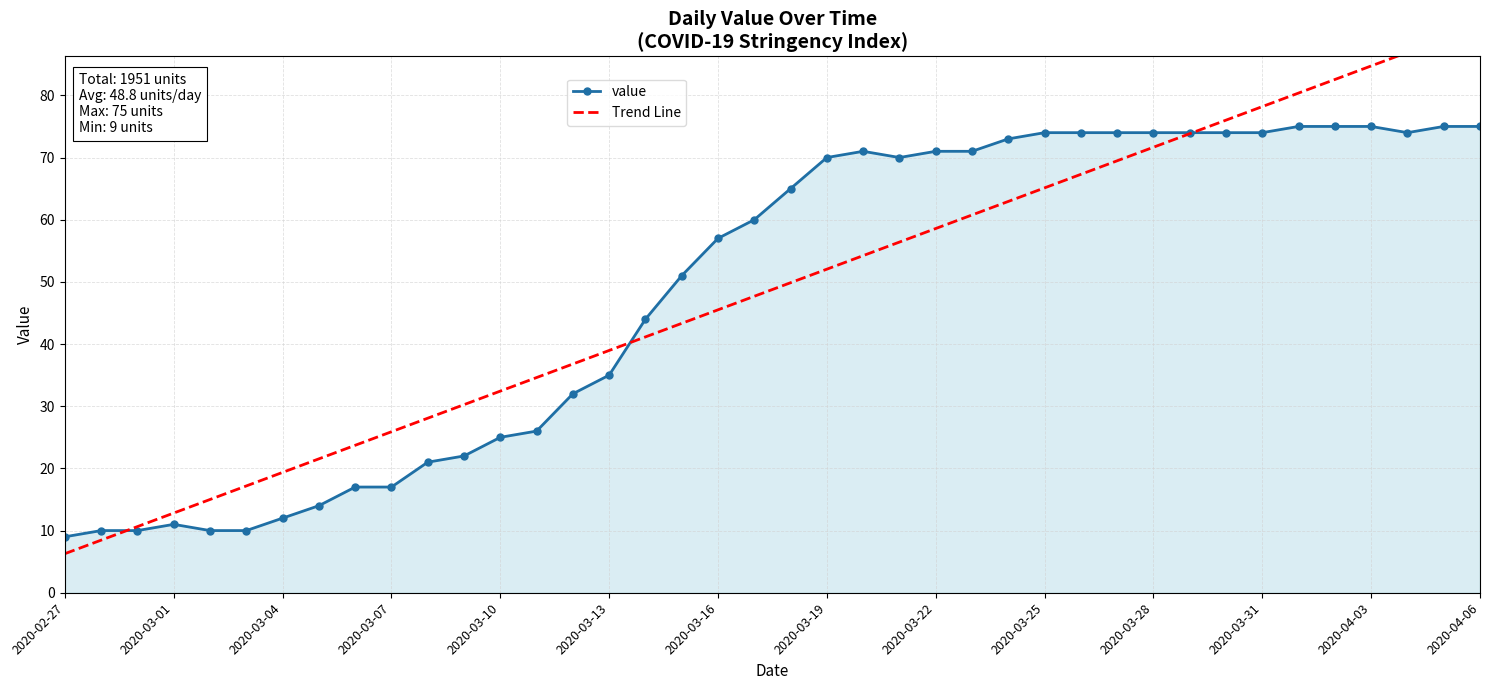

The value of value at 2020-04-03 is 117. True or false?

False